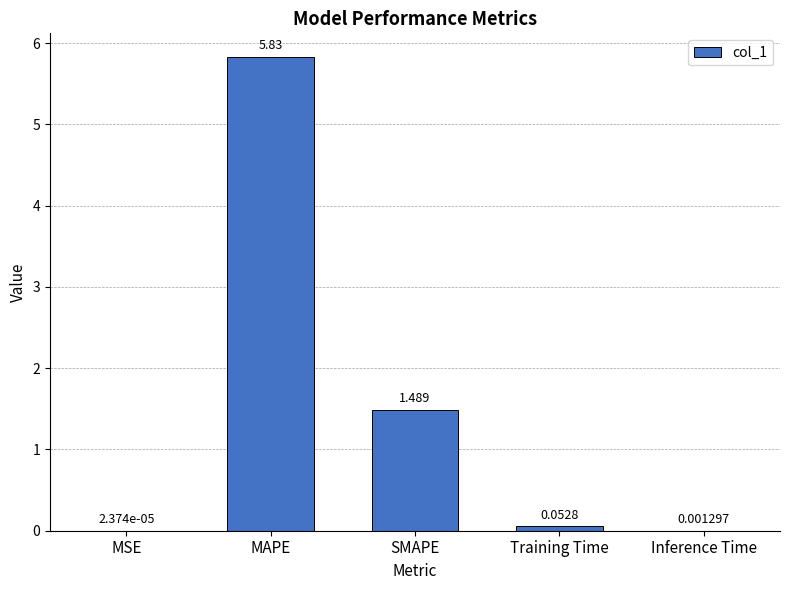

At which category does the chart reach its peak across all series?

MAPE